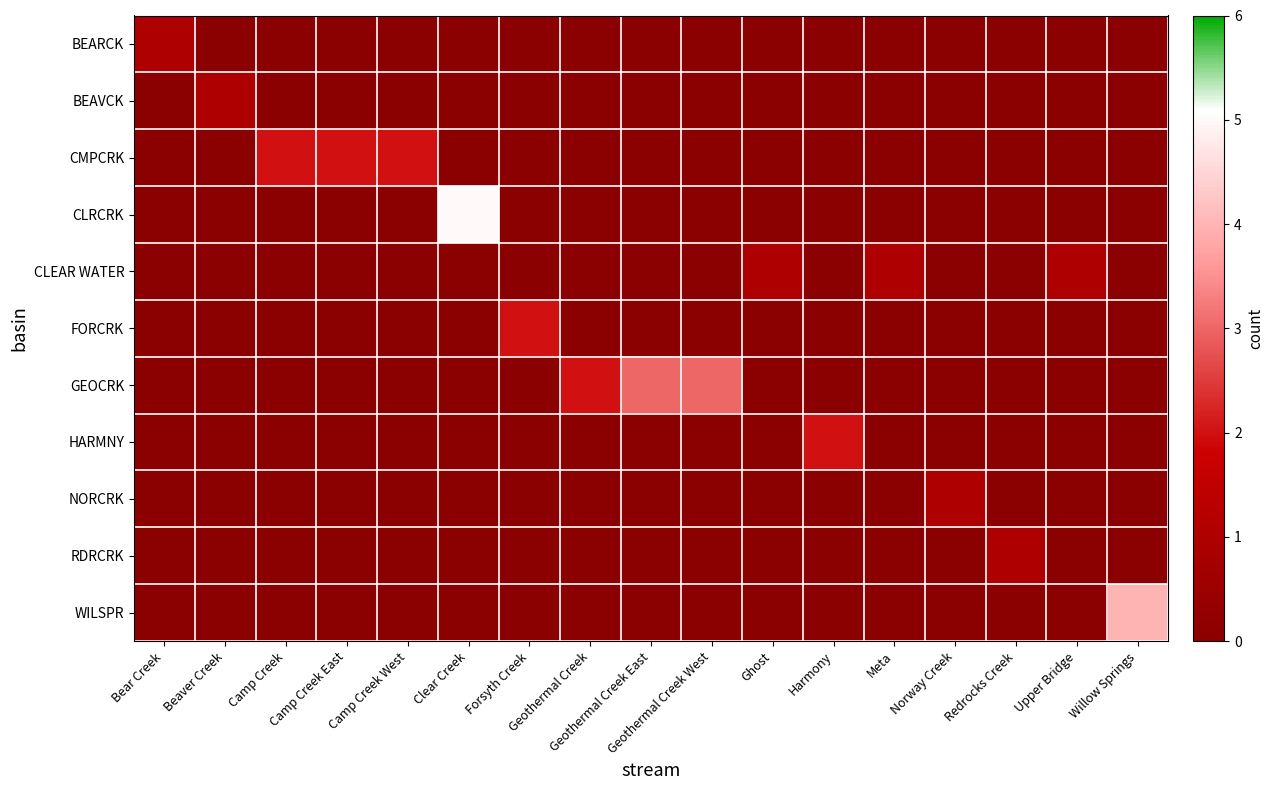

Which series has the widest spread of values?

CLRCRK